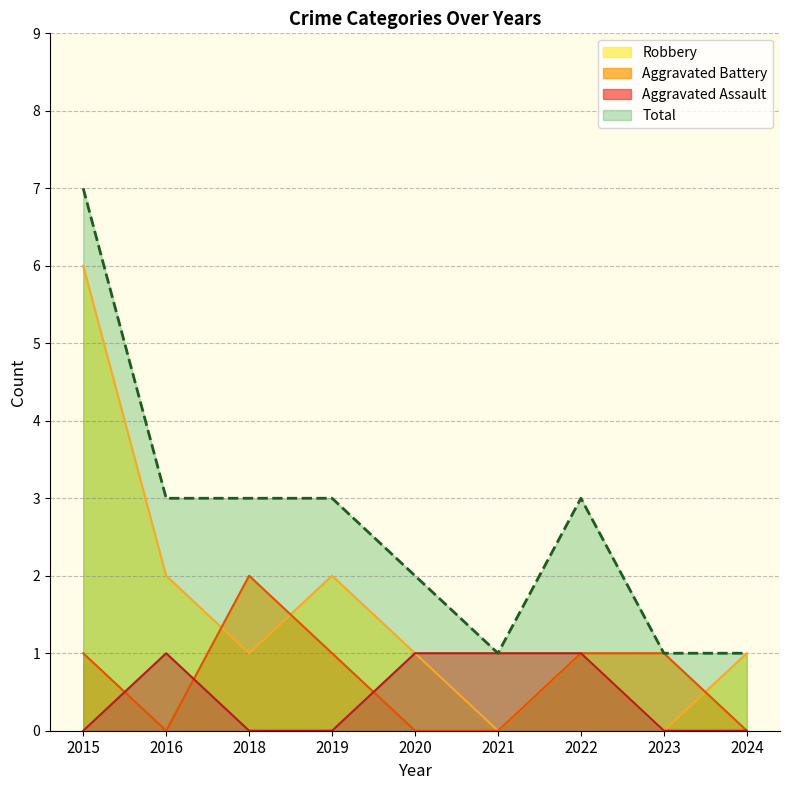

True or false: Aggravated Battery and Robbery cross at least once.

True